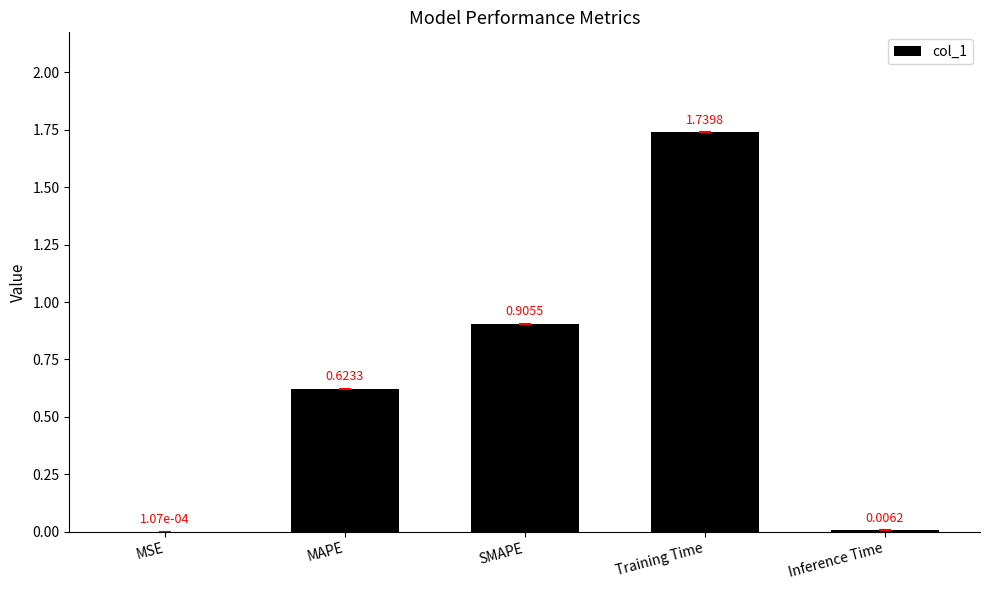

What is the sum of the values at Training Time and SMAPE?

2.6